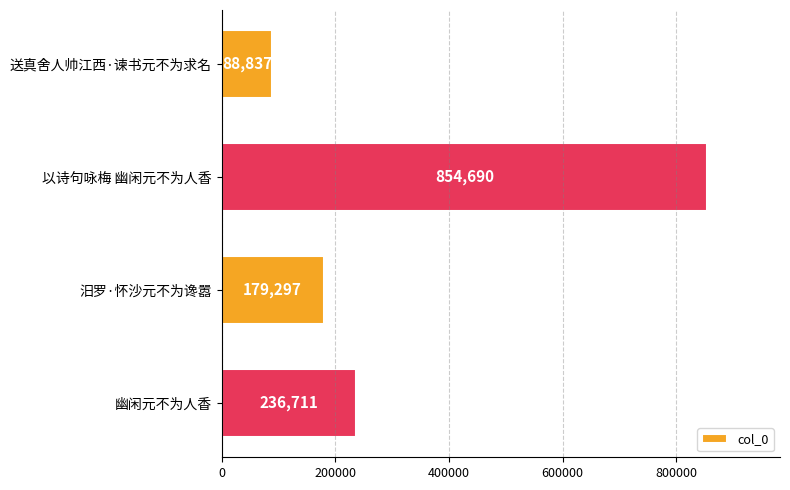

Where is the data nearest to the value 471763?

幽闲元不为人香